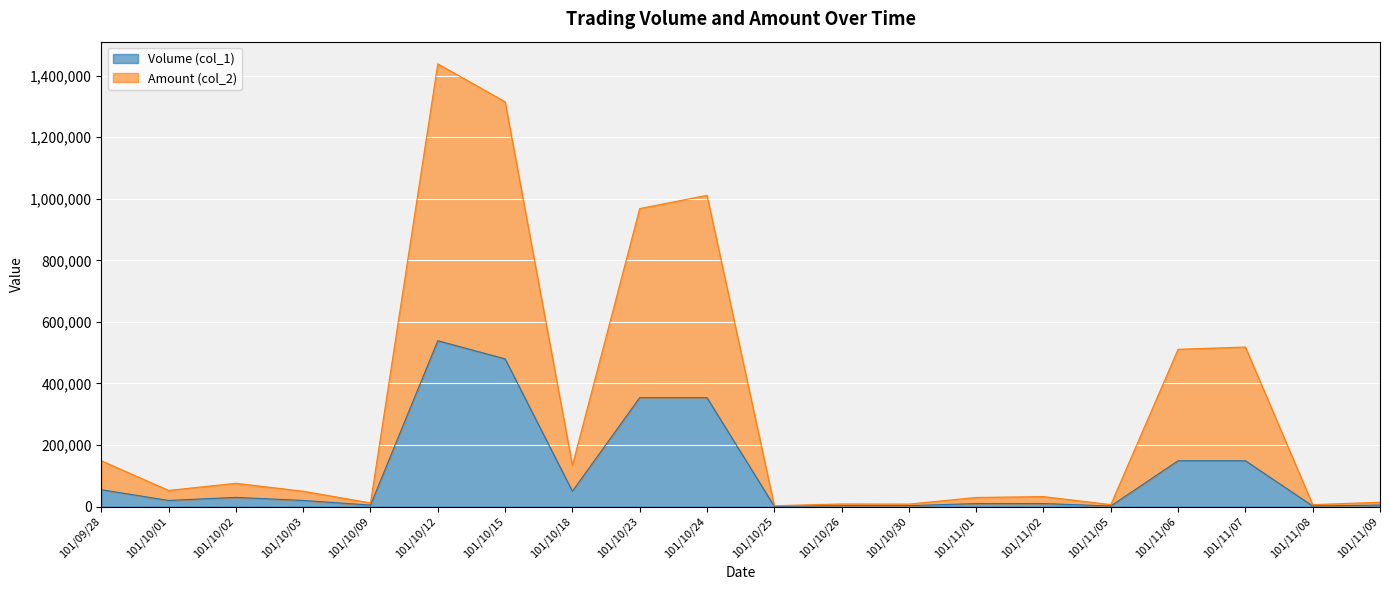

Which category has the lowest value across all series?

101/10/25